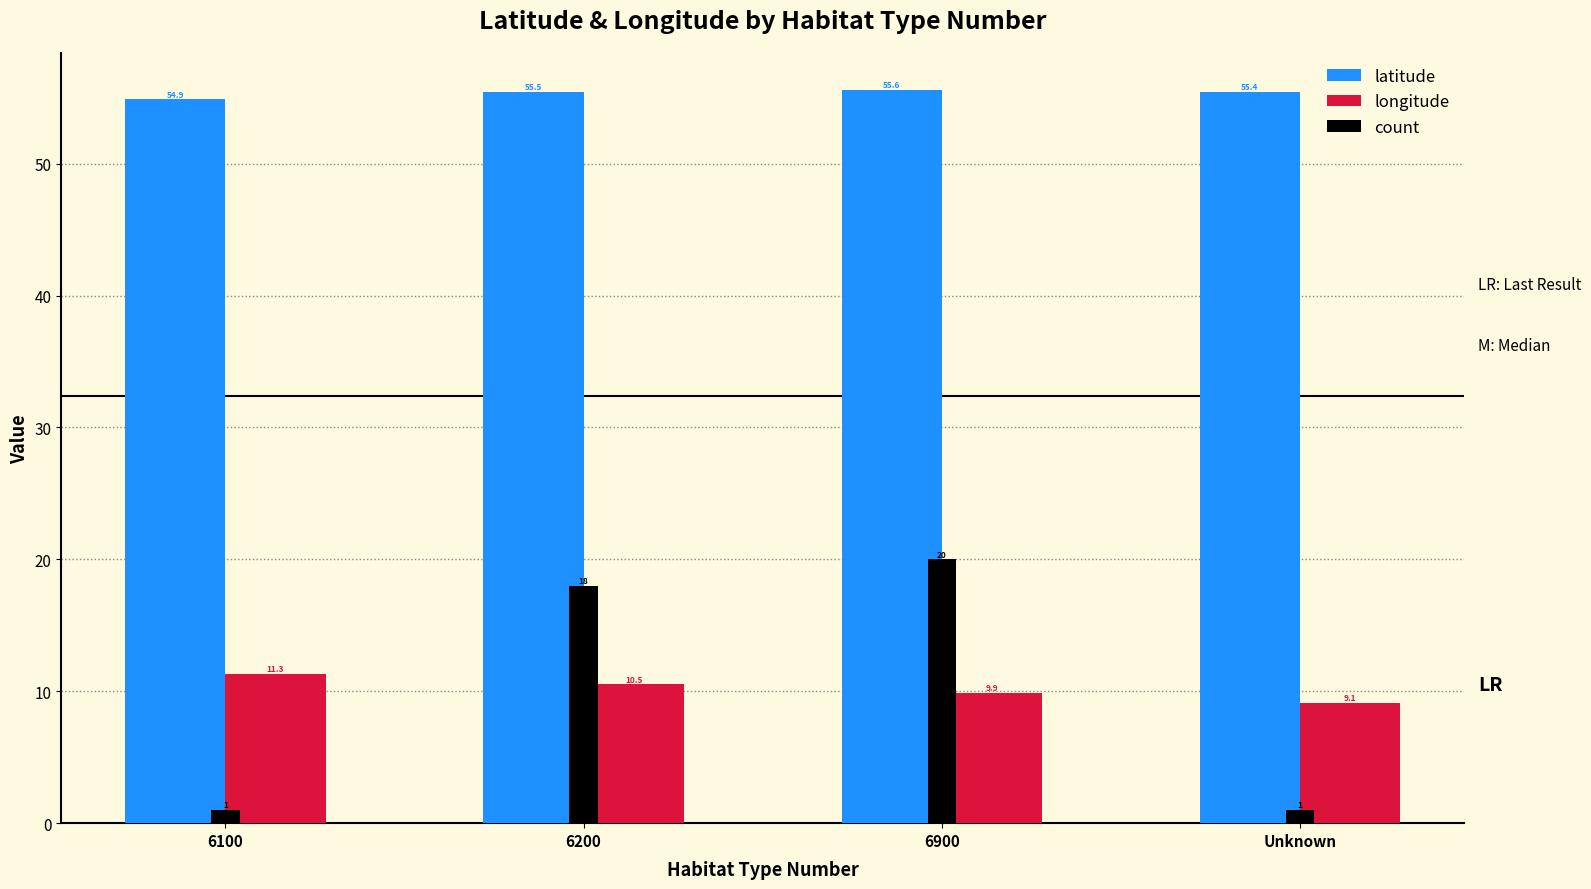

What is the difference between the latitude values at 6200 and 6900?

0.1